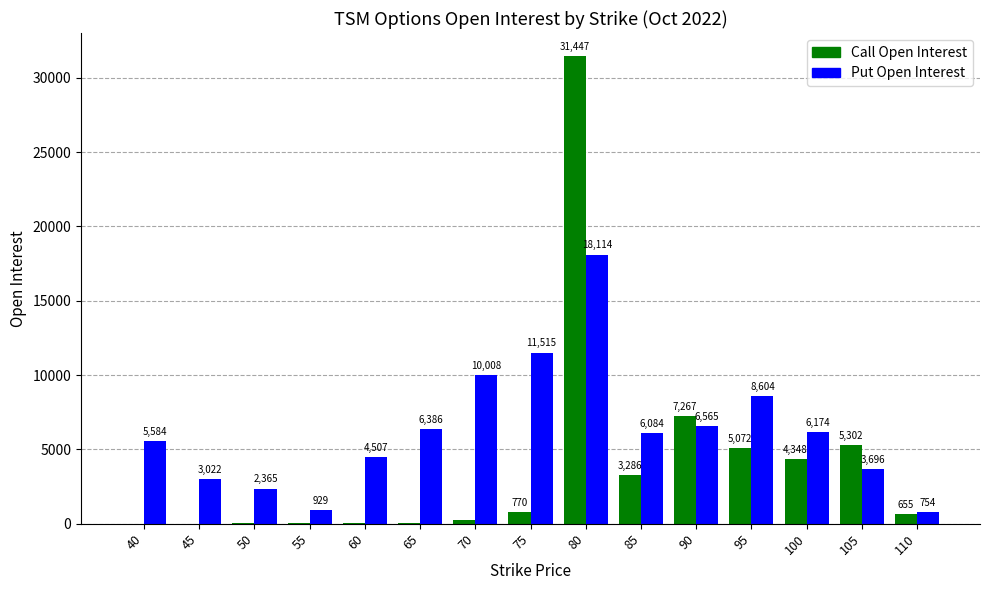

Which series changed the most between 45 and 95?

Put Open Interest